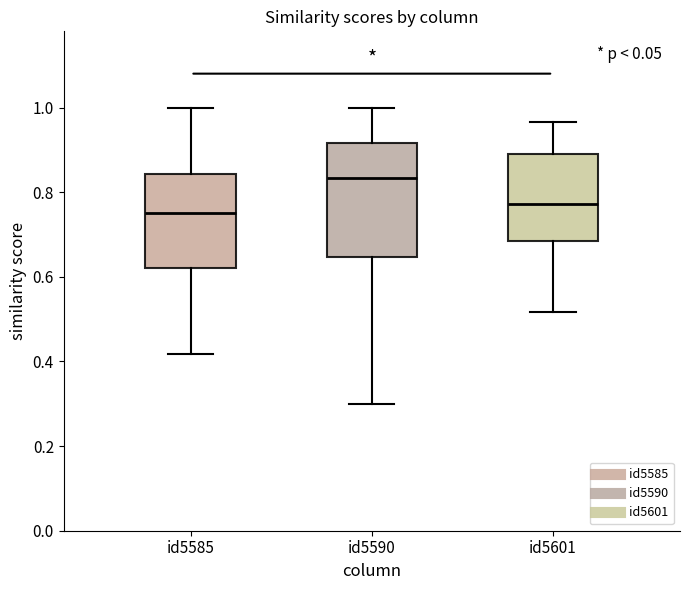

Which box's median line is the lowest?

id5585